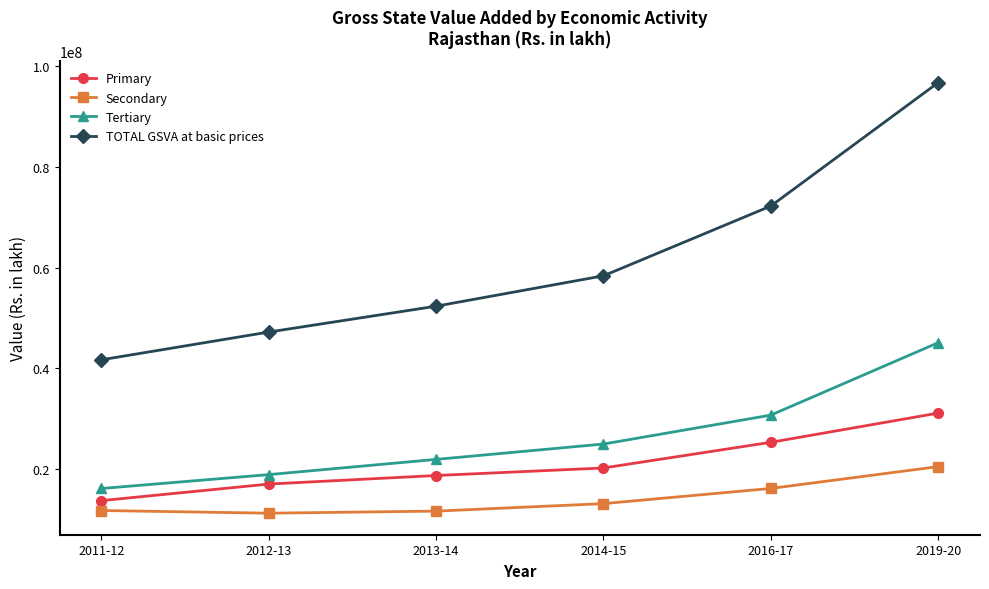

What is the average value of the TOTAL GSVA at basic prices series?

61419902.8